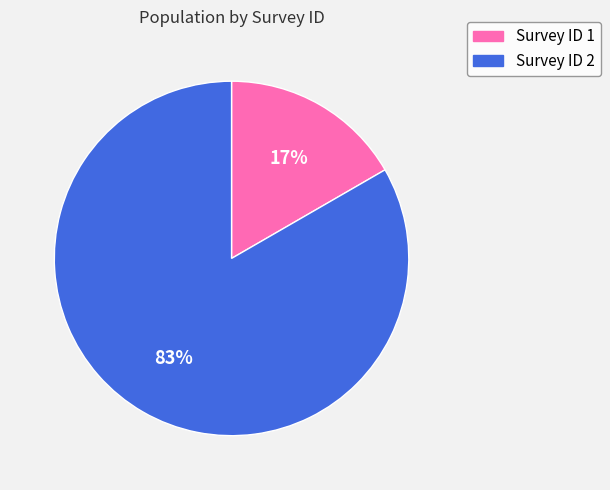

Count the number of slices in the pie.

2